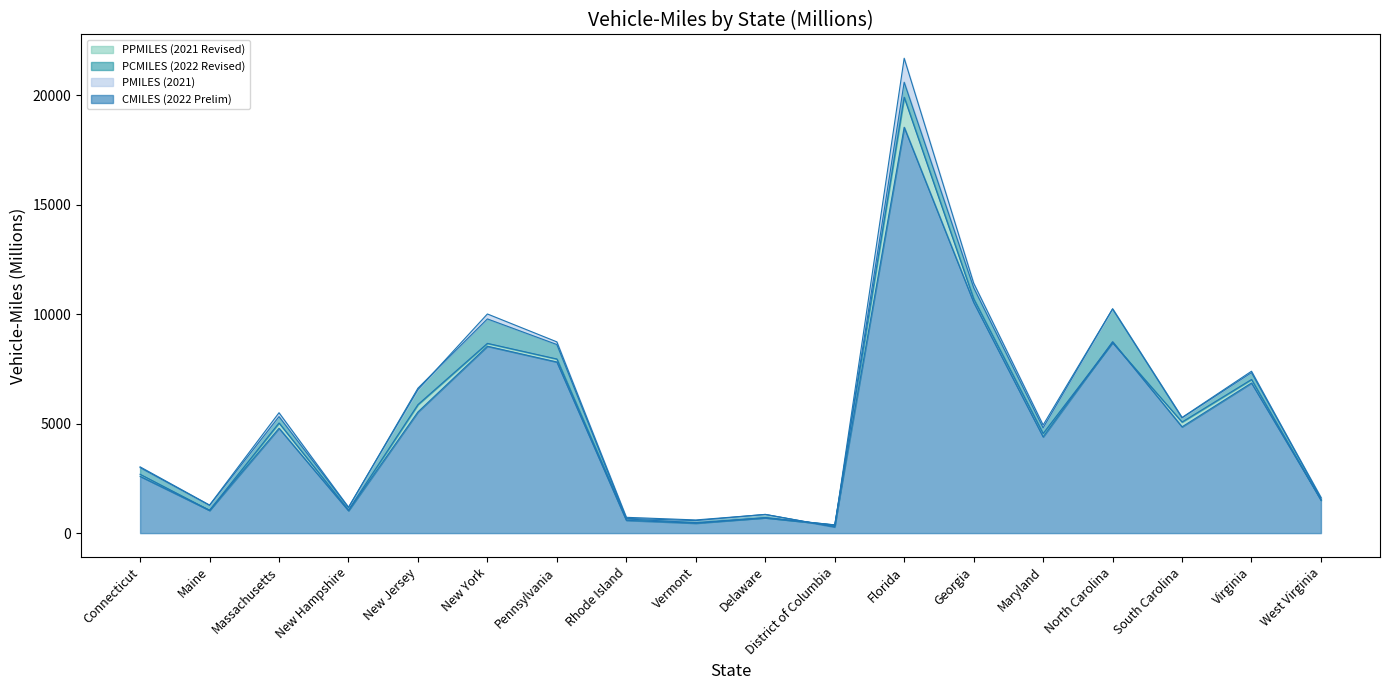

At which category does PCMILES (2022 Revised) reach its first local peak?

Massachusetts